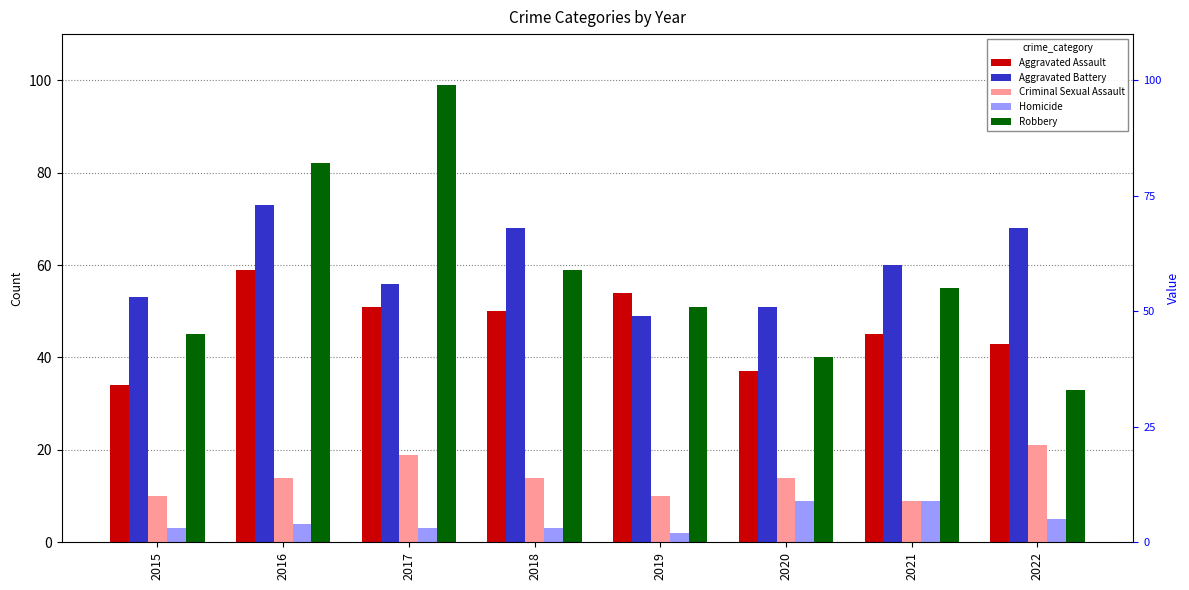

Which label corresponds to the smallest value in the chart?

2019